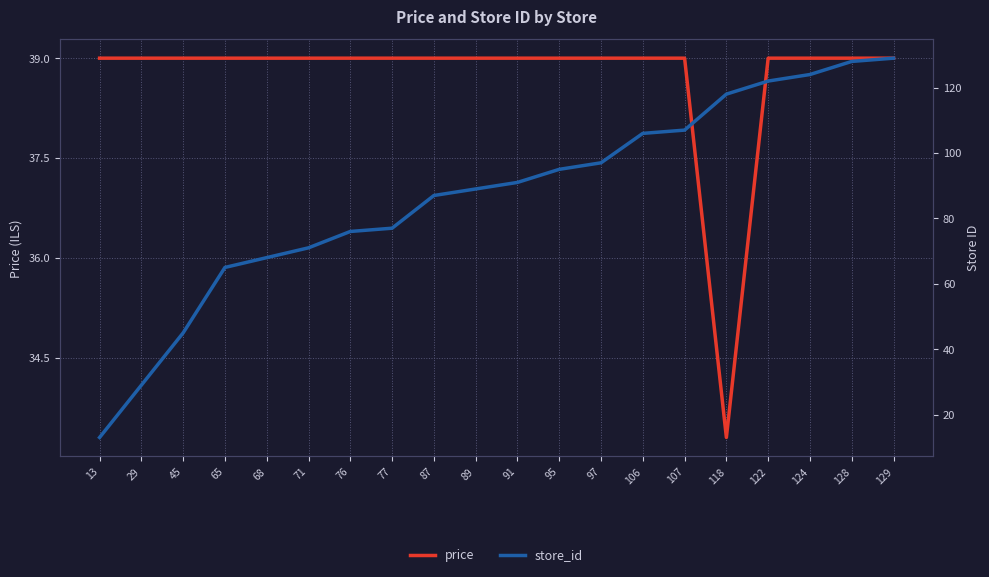

What value does the price series have at 77?

39.0